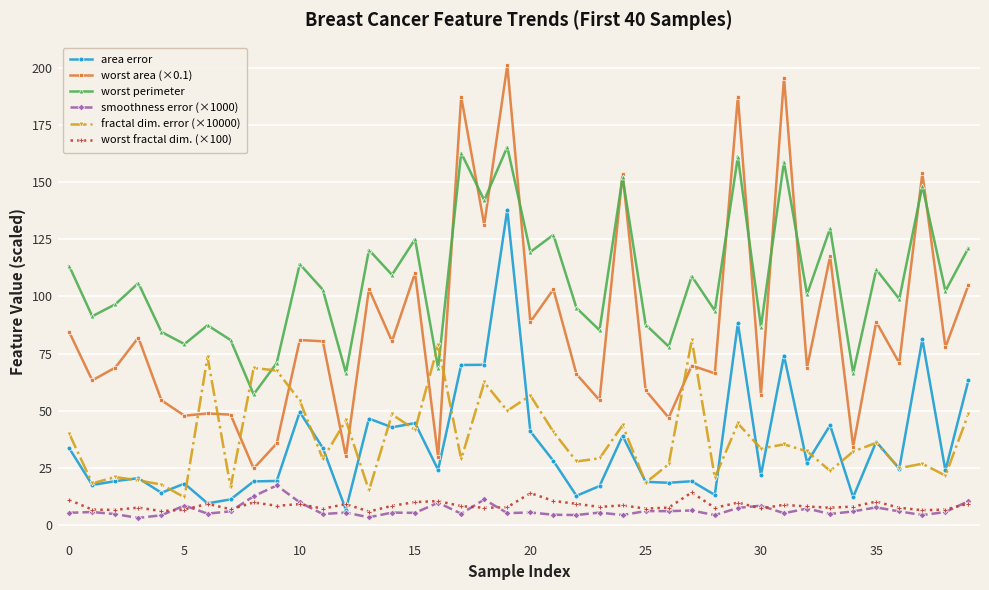

What is the difference between the maximum and minimum values in the worst area (×0.1) series?

176.2